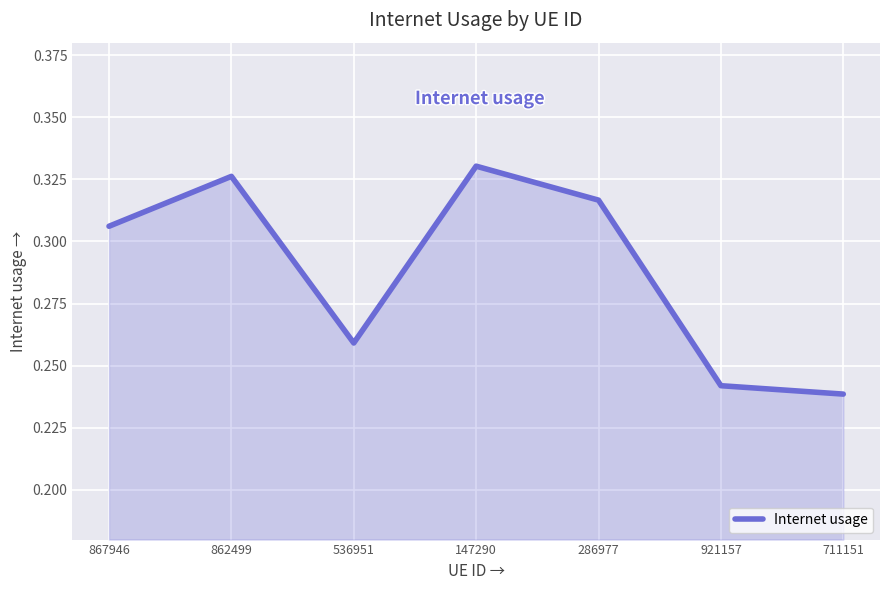

What position from the right is 862499?

6